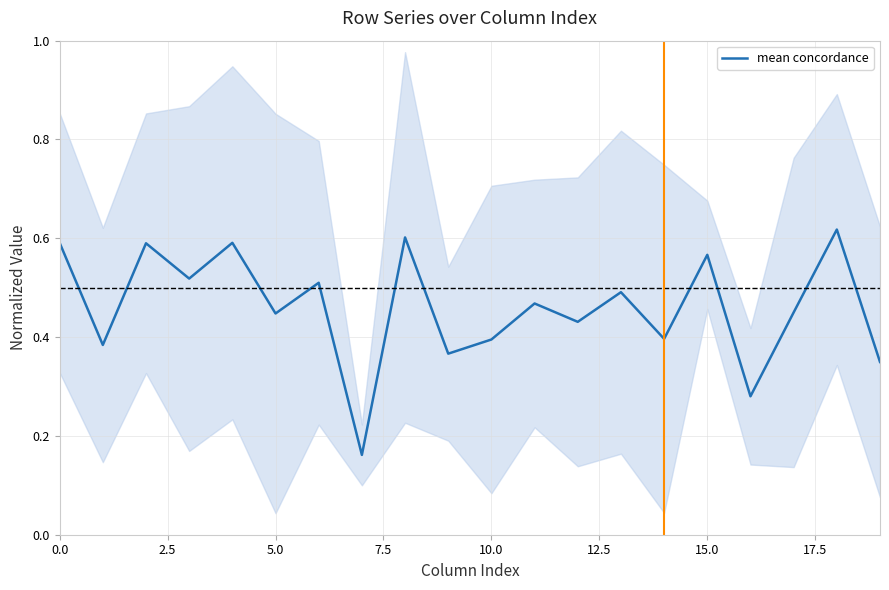

What is the maximum value shown in the chart?

0.6